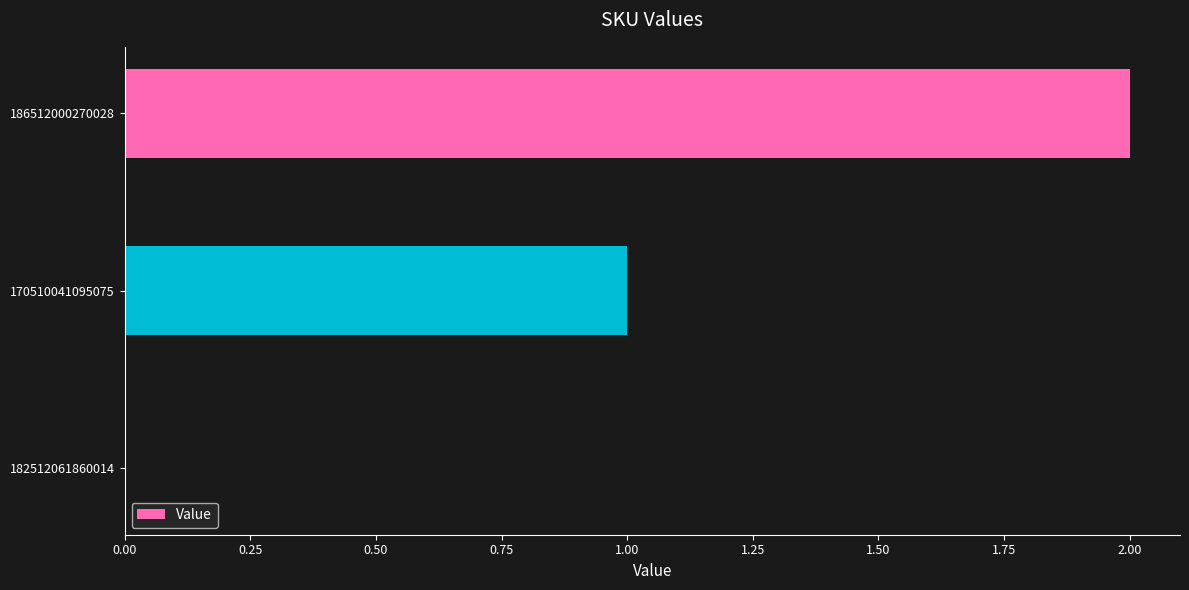

How many positive values are there?

2